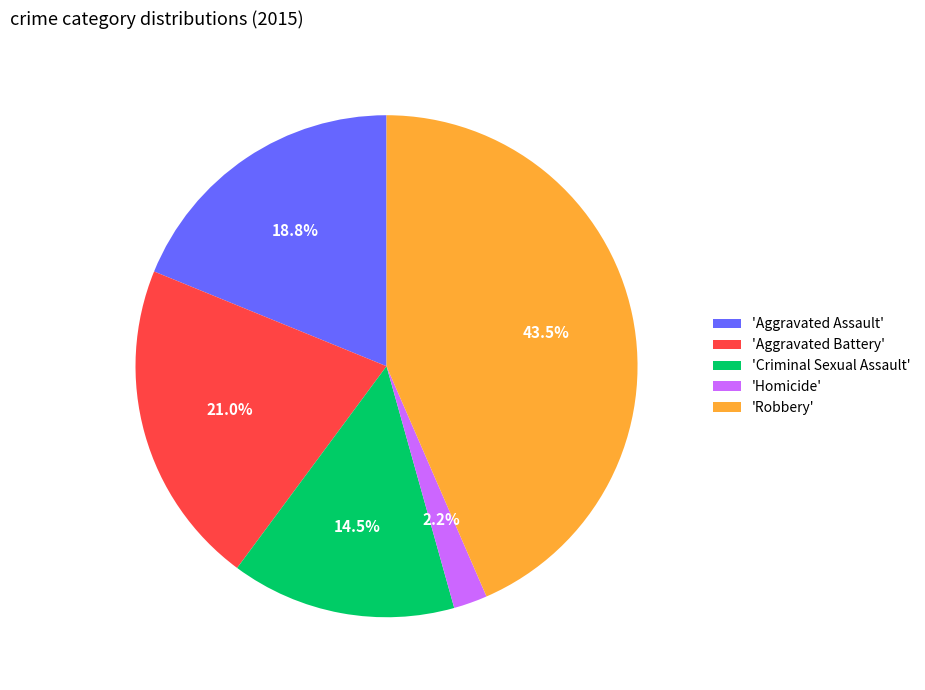

Which has a higher value, 'Robbery' or 'Homicide'?

'Robbery'